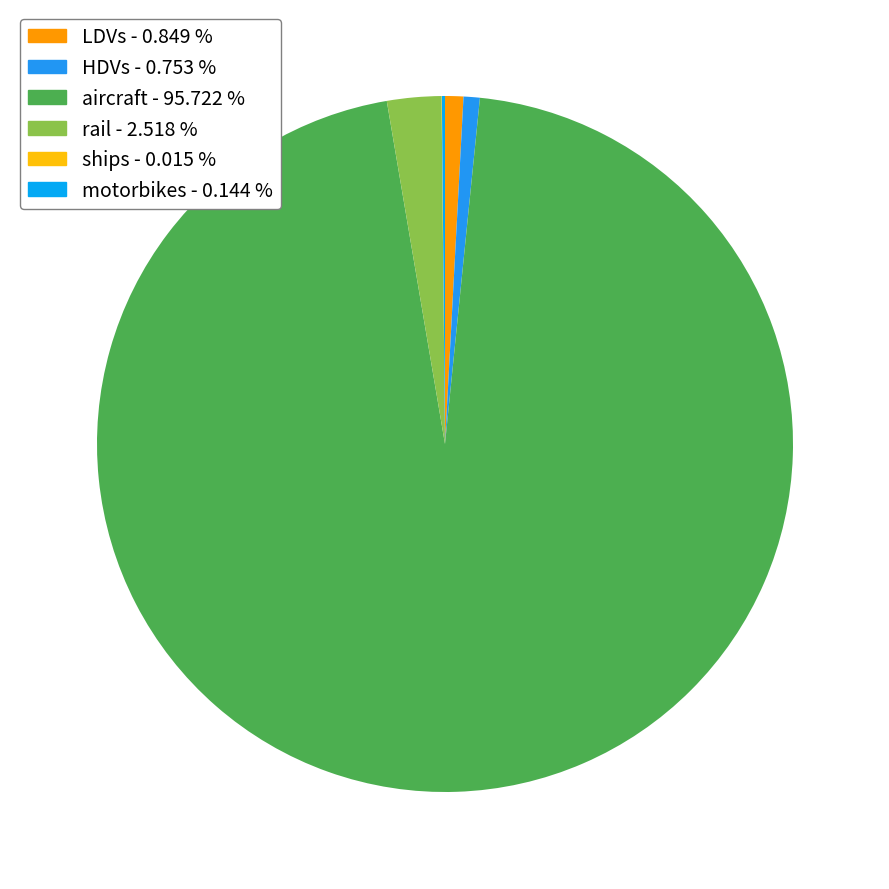

How many slices are in this pie chart?

6